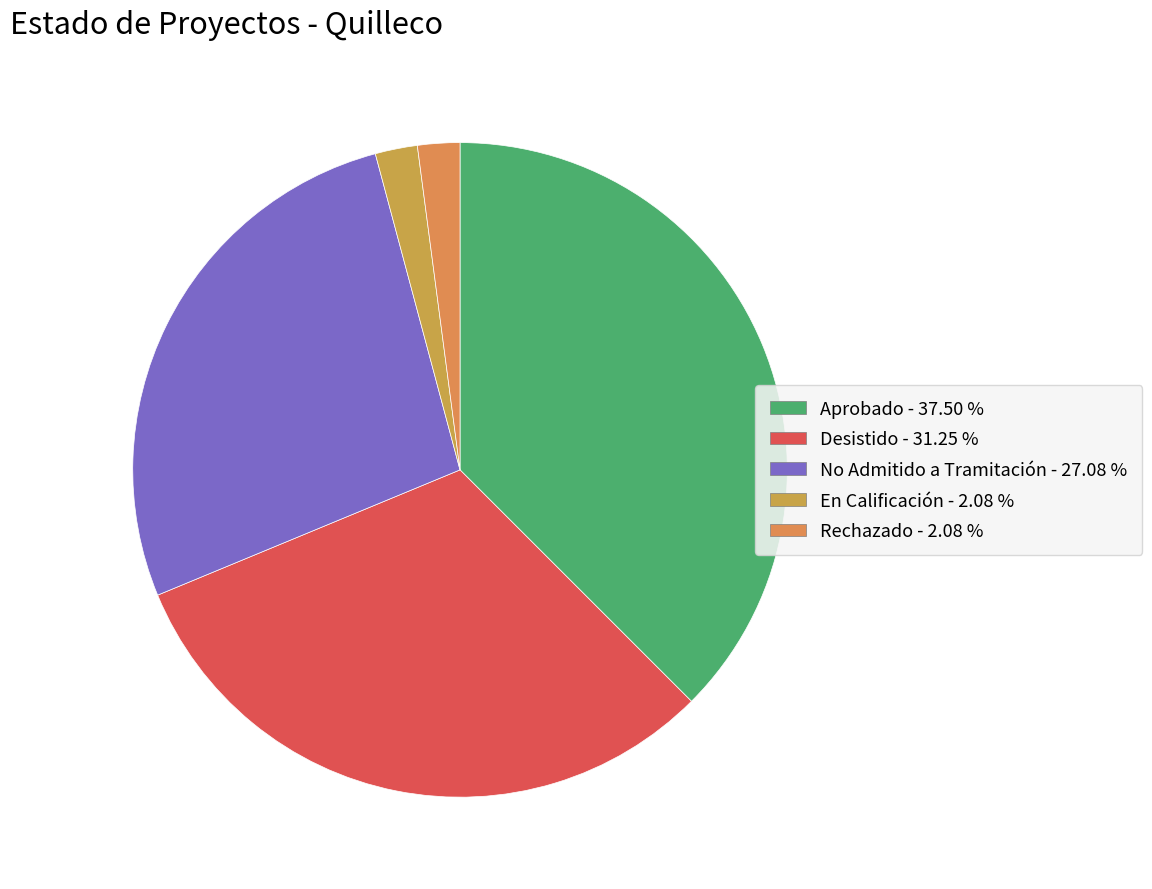

How many slices are in this pie chart?

5